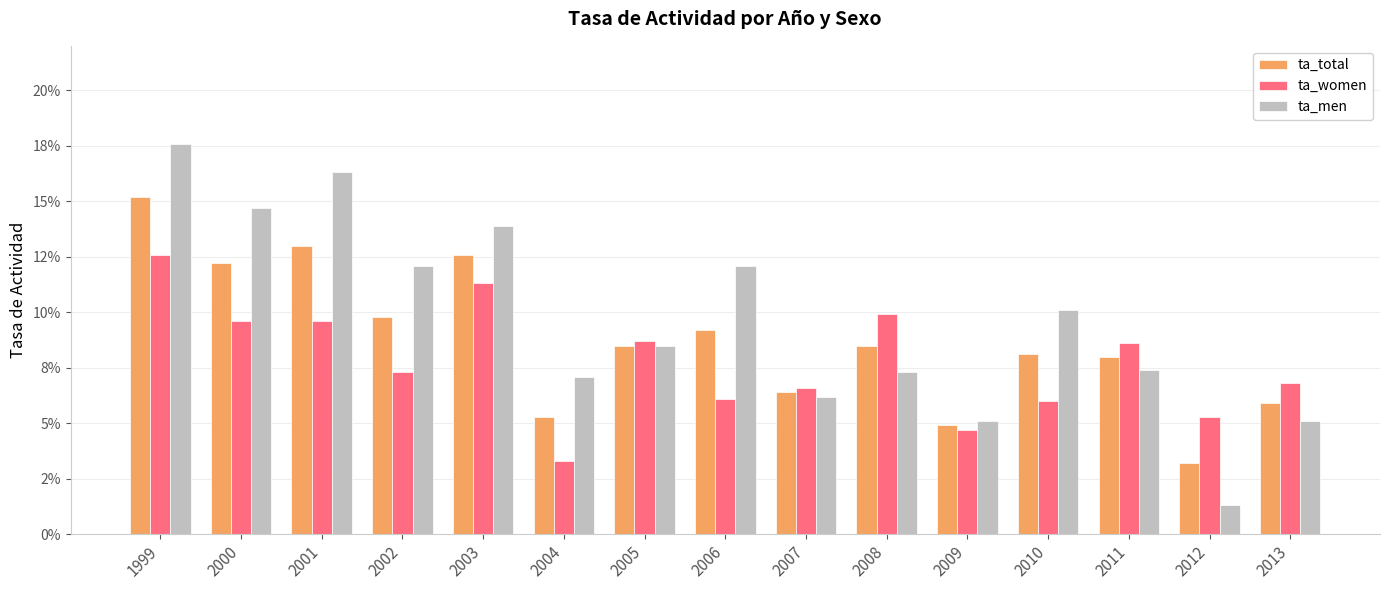

The value of ta_total at 2001 is 0.1. True or false?

True